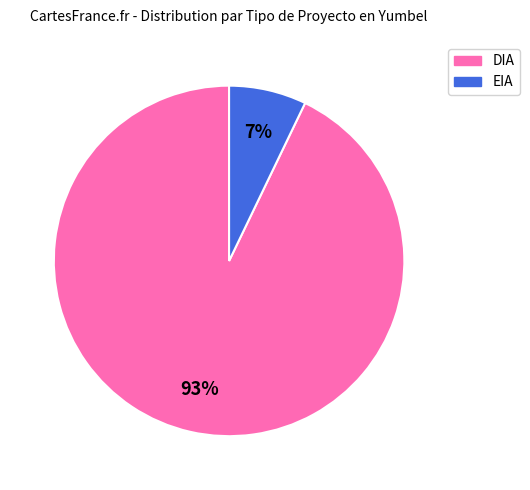

Which slice is the smallest?

EIA